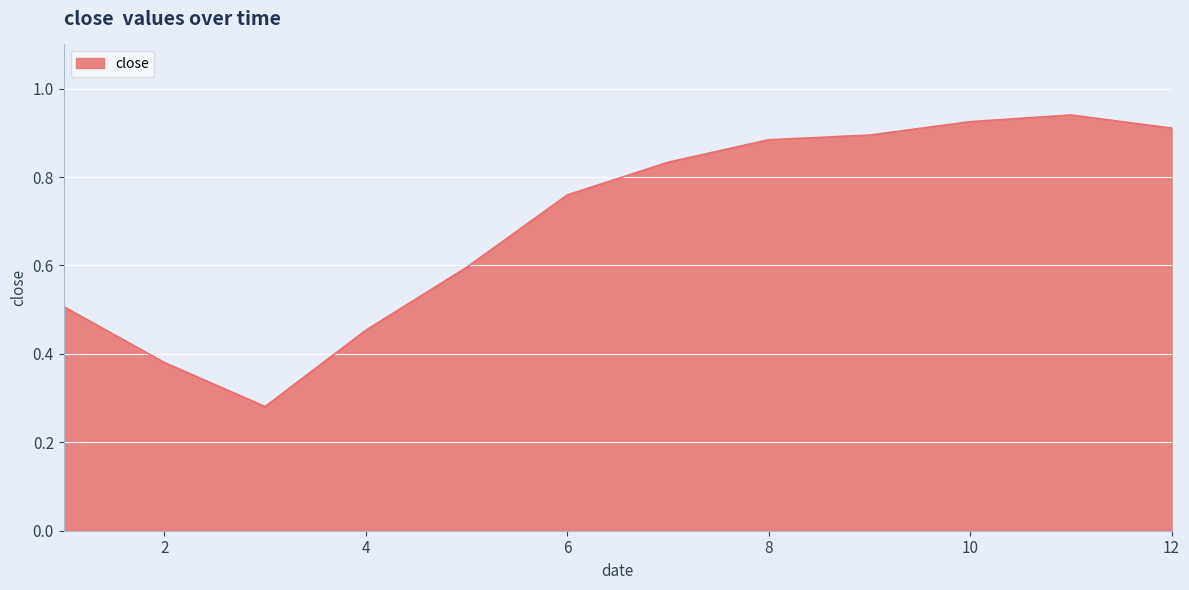

What is the difference between the maximum and minimum values?

0.7